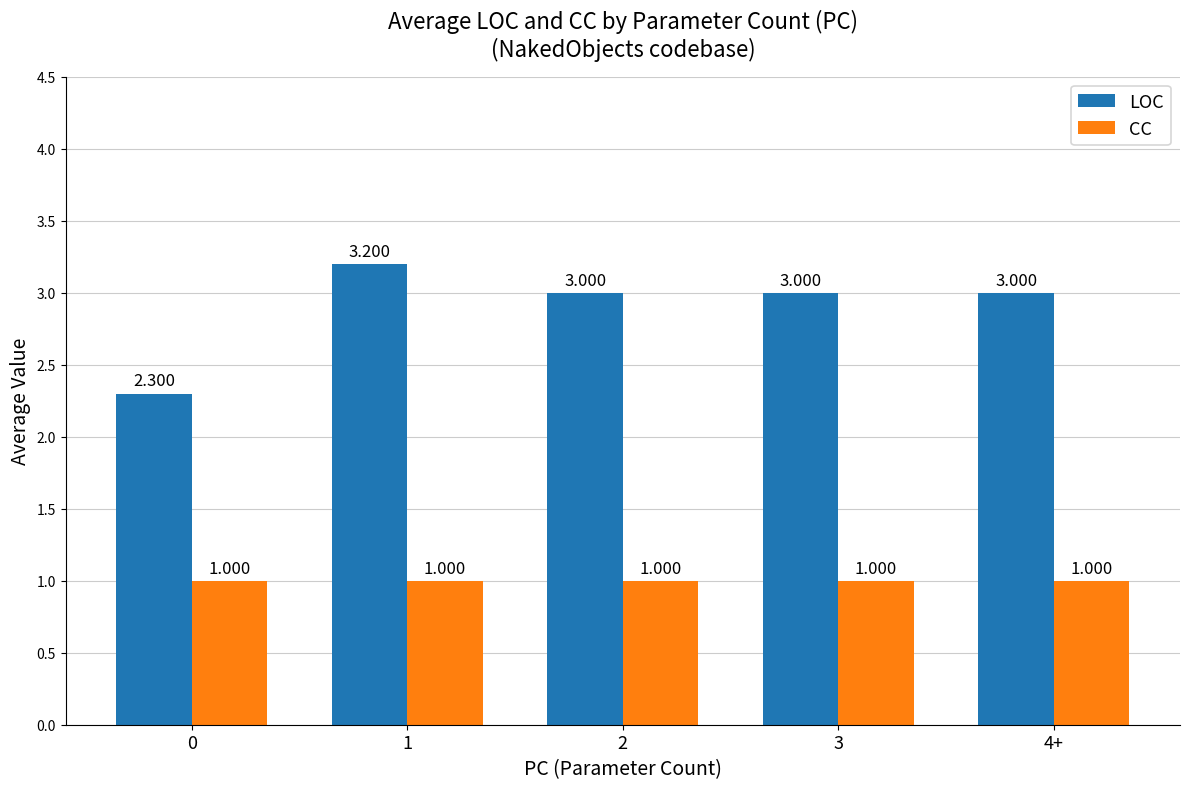

List the series in order of their peak value, highest first.

LOC, CC